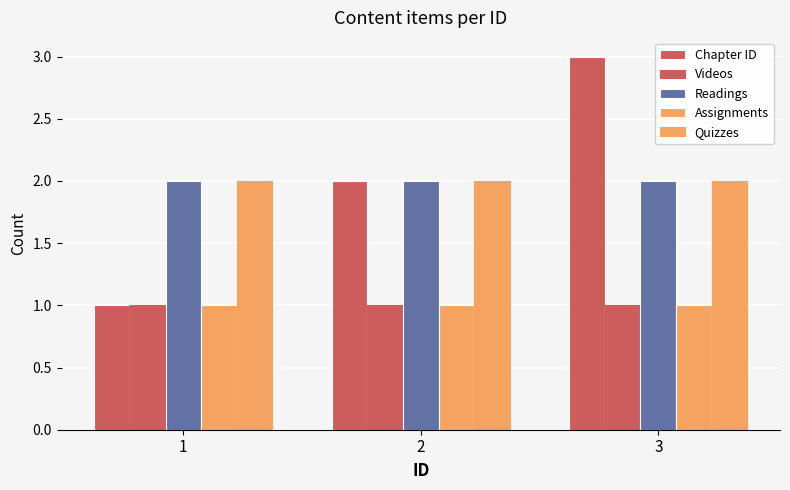

How many data points does each series have?

3